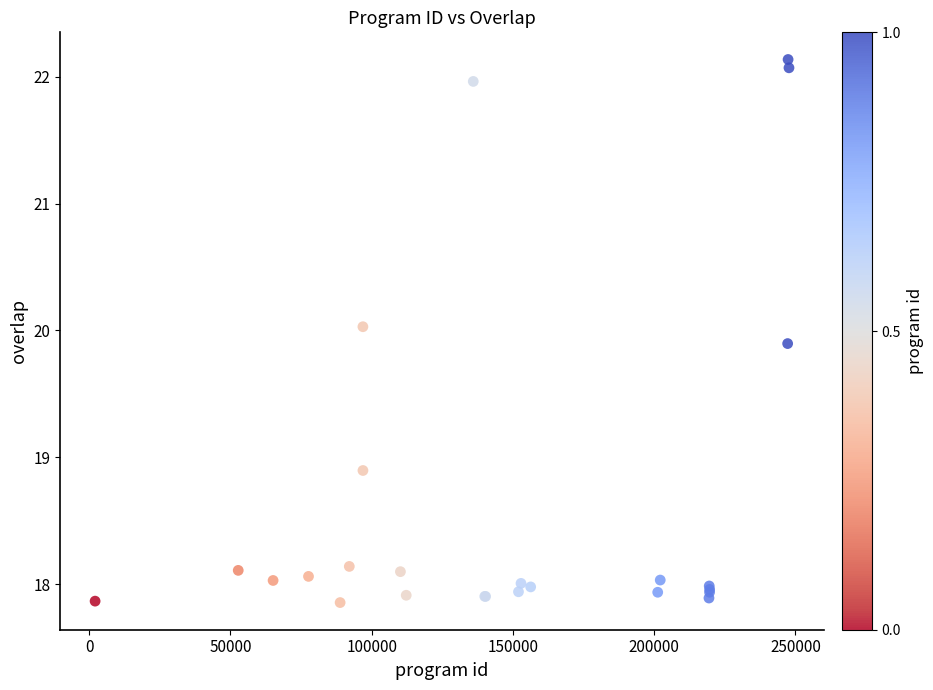

What Y value in the scatter plot is closest to 19?

18.9